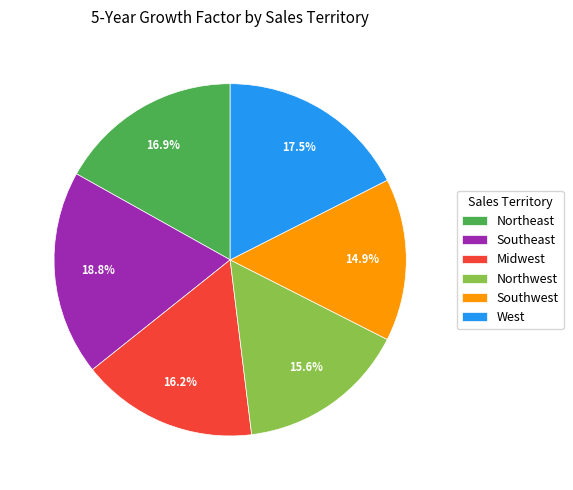

To the nearest percent, what is the difference between the Southwest and Northwest slice percentages?

1%